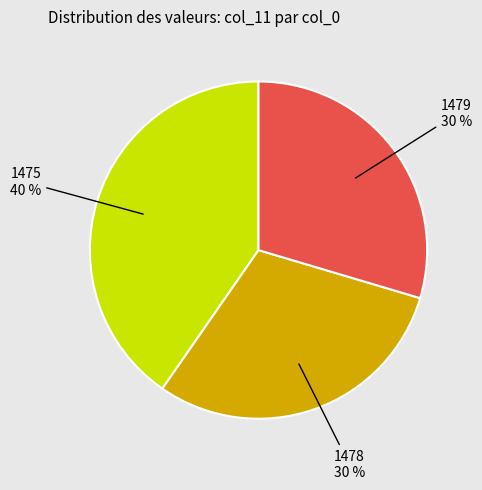

Count the number of slices in the pie.

3